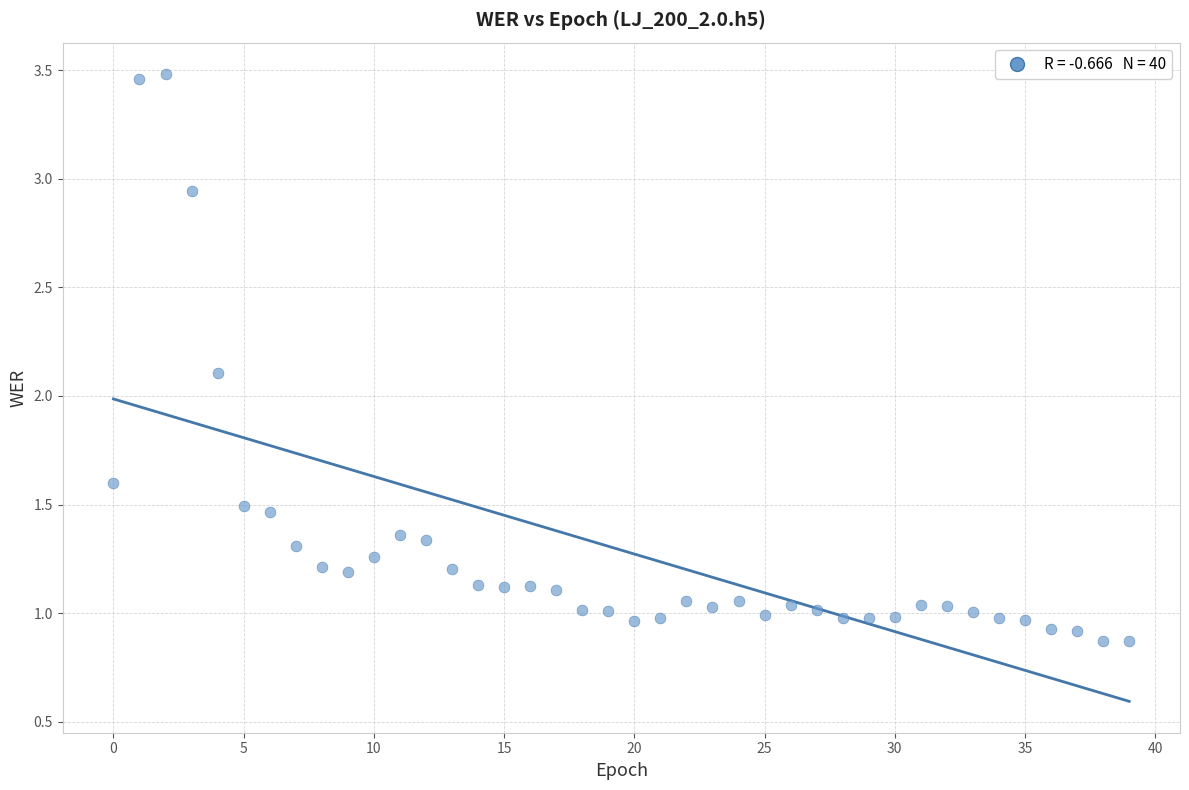

What is the range of Y values (max minus min)?

2.6